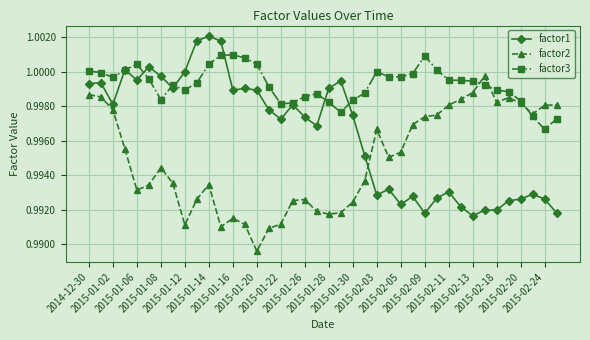

True or false: factor2 and factor1 intersect in this chart.

True